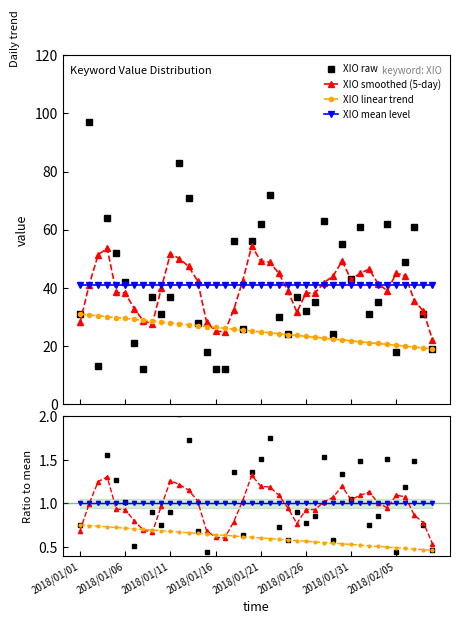

Reading left to right, list all the values displayed in this chart.

2018/01/01=31	2018/01/02=97	2018/01/03=13	2018/01/04=64	2018/01/05=52	2018/01/06=42	2018/01/07=21	2018/01/08=12	2018/01/09=37	2018/01/10=31	2018/01/11=37	2018/01/12=83	2018/01/13=71	2018/01/14=28	2018/01/15=18	2018/01/16=12	2018/01/17=12	2018/01/18=56	2018/01/19=26	2018/01/20=56	2018/01/21=62	2018/01/22=72	2018/01/23=30	2018/01/24=24	2018/01/25=37	2018/01/26=32	2018/01/27=35	2018/01/28=63	2018/01/29=24	2018/01/30=55	2018/01/31=43	2018/02/01=61	2018/02/02=31	2018/02/03=35	2018/02/04=62	2018/02/05=18	2018/02/06=49	2018/02/07=61	2018/02/08=31	2018/02/09=19